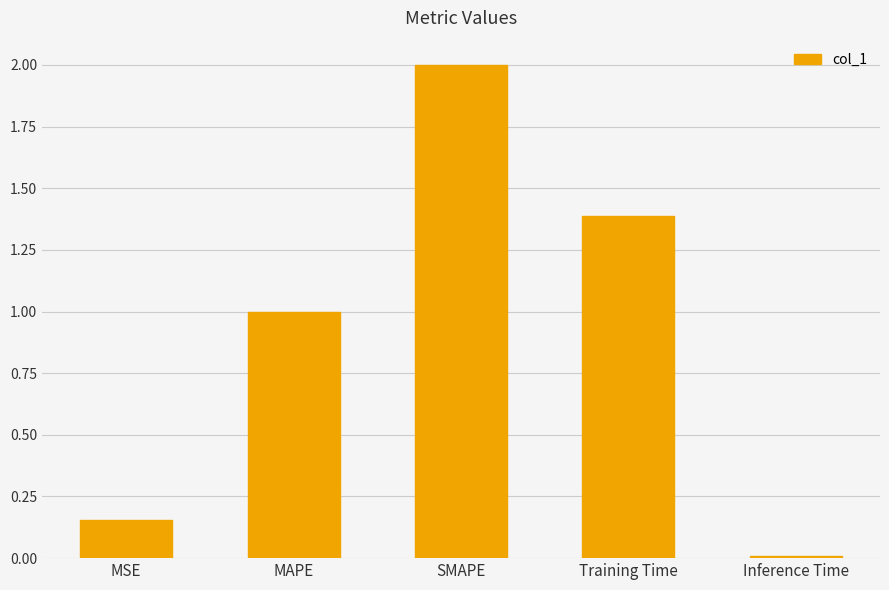

The chart shows a value of 1.0 at MAPE. True or false?

True